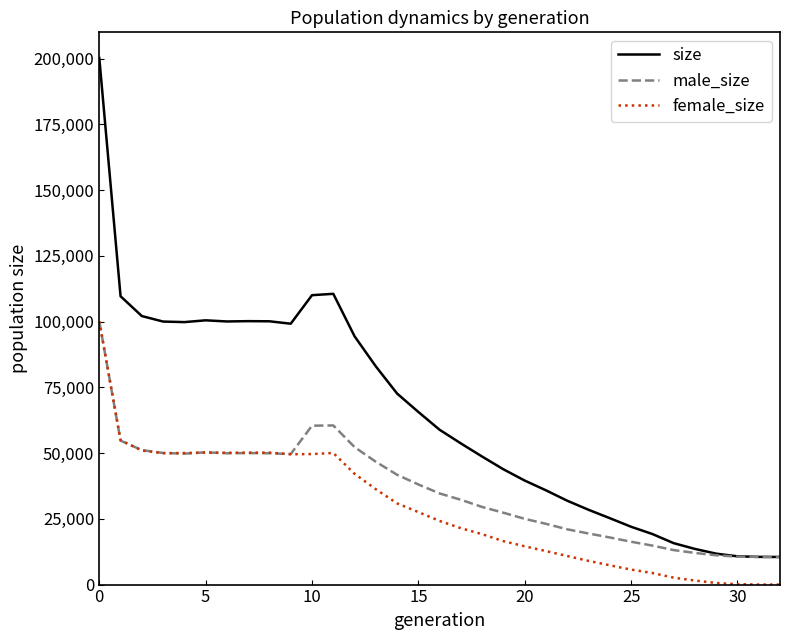

Which series has the largest total across all categories?

size